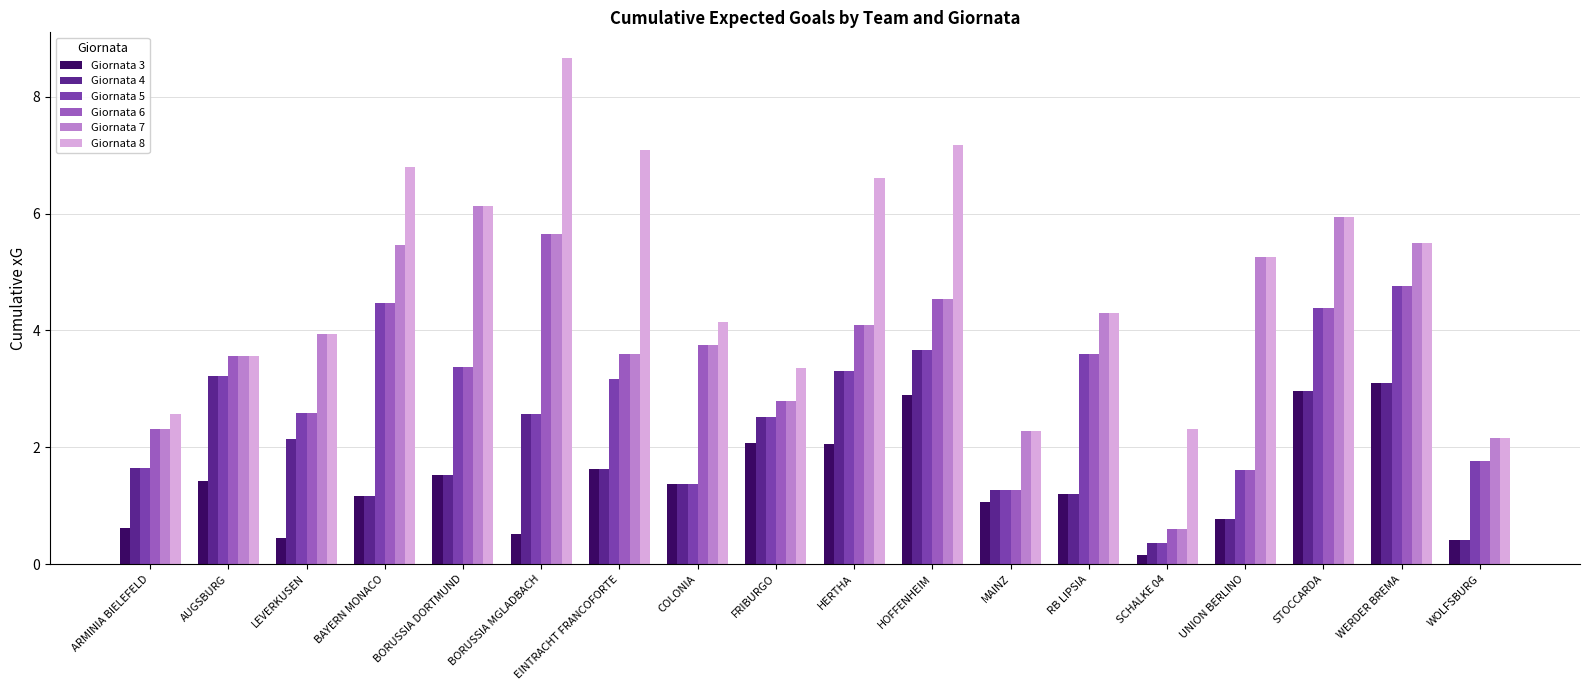

Is it true that Giornata 8 equals 1.0 at SCHALKE 04?

False